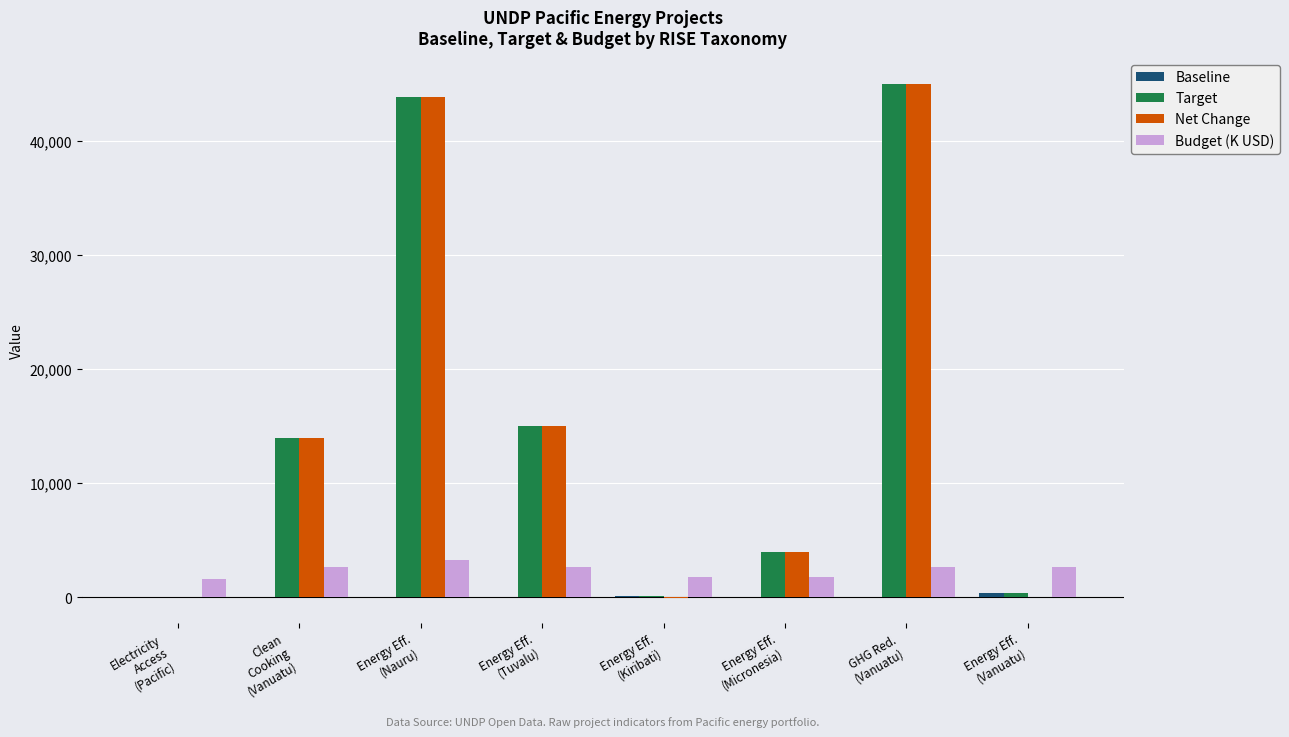

What is the maximum value for Budget (K USD)?

3302.9